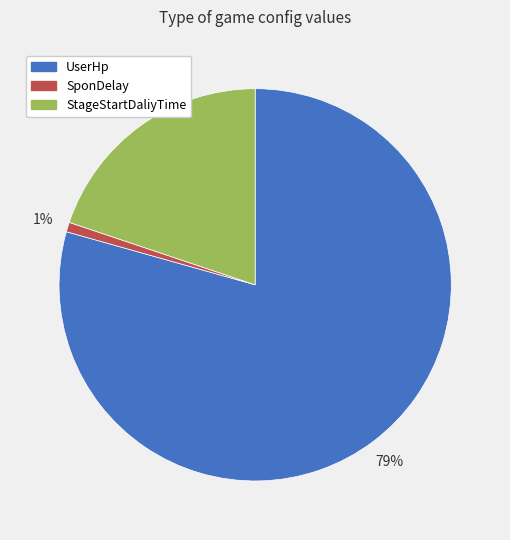

Do SponDelay and StageStartDaliyTime together represent more than half of the pie?

No